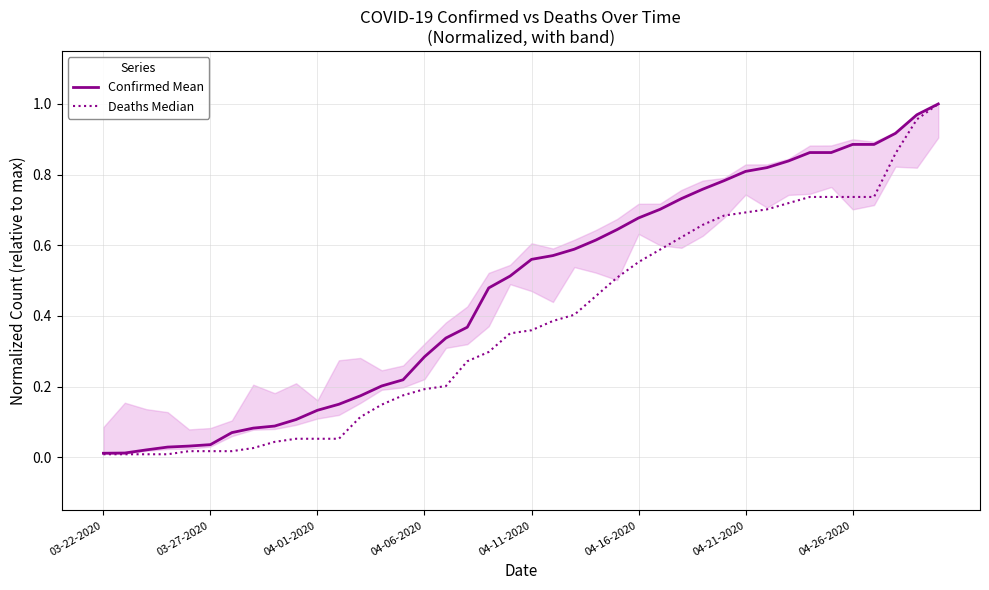

Does the chart display data point markers on the line(s)?

No